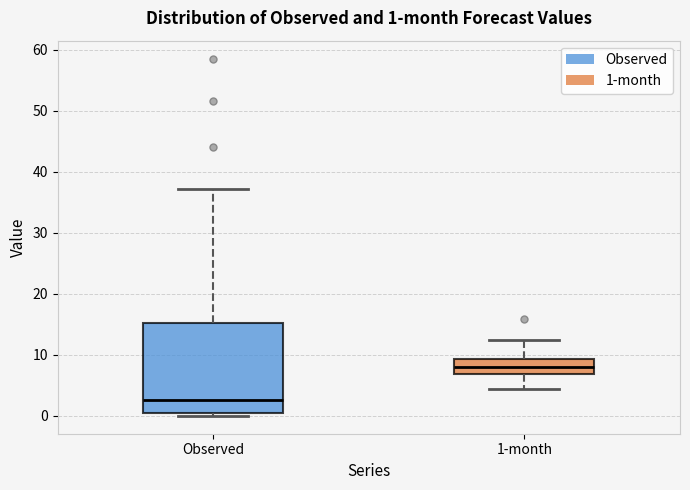

Which box is the tallest, from its lower edge to its upper edge?

Observed